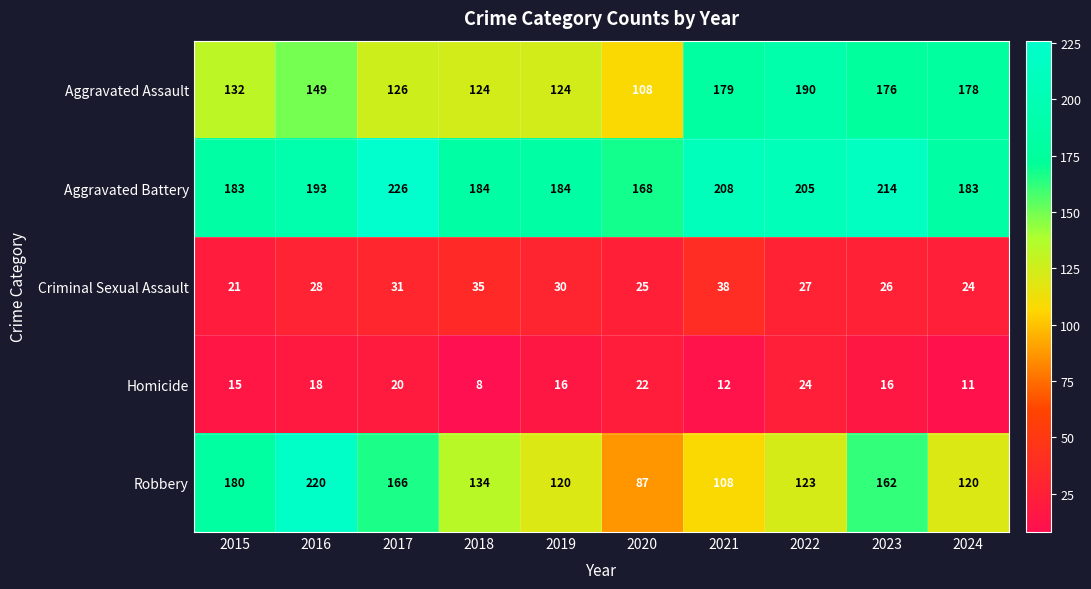

Count the number of categories in the chart.

10